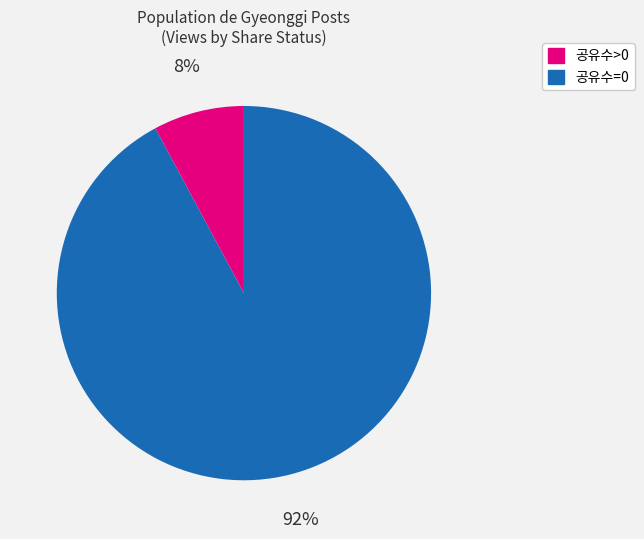

To the nearest percent, what is the difference between the largest and smallest slice percentages?

84%